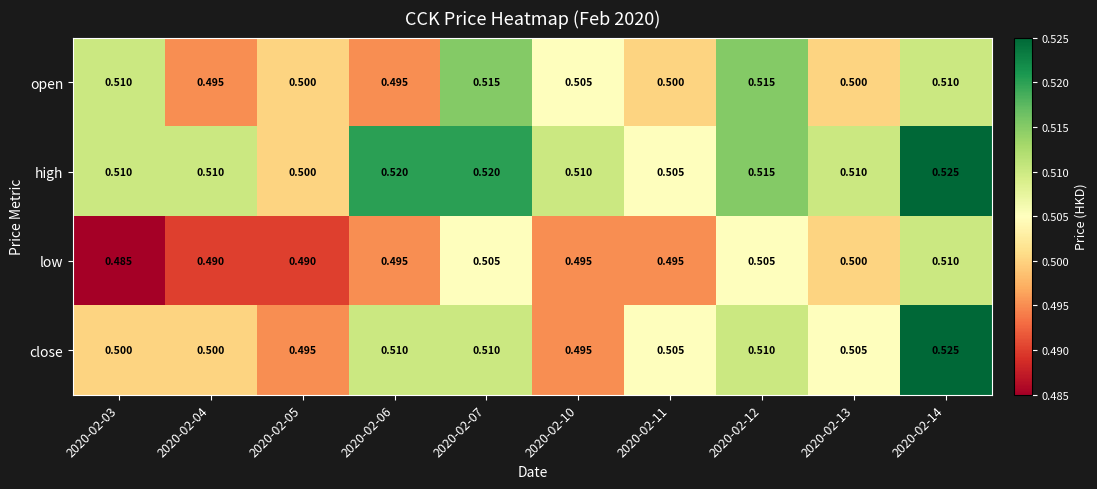

Which series changed the most between 2020-02-11 and 2020-02-12?

open